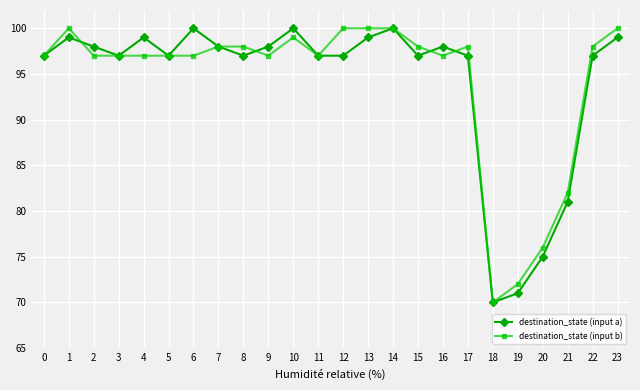

What are all the series names shown in the legend?

destination_state (input a), destination_state (input b)